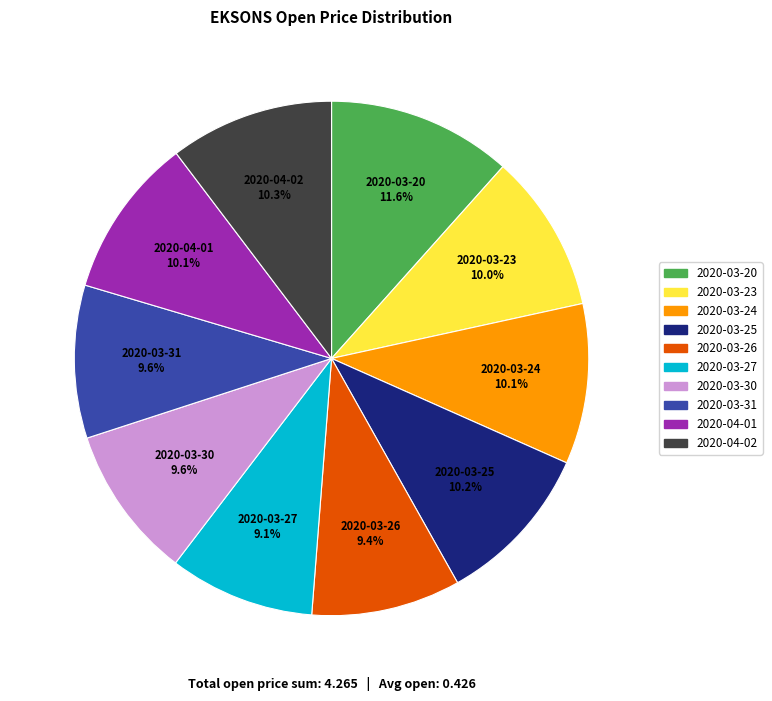

Which slice is the largest?

2020-03-20